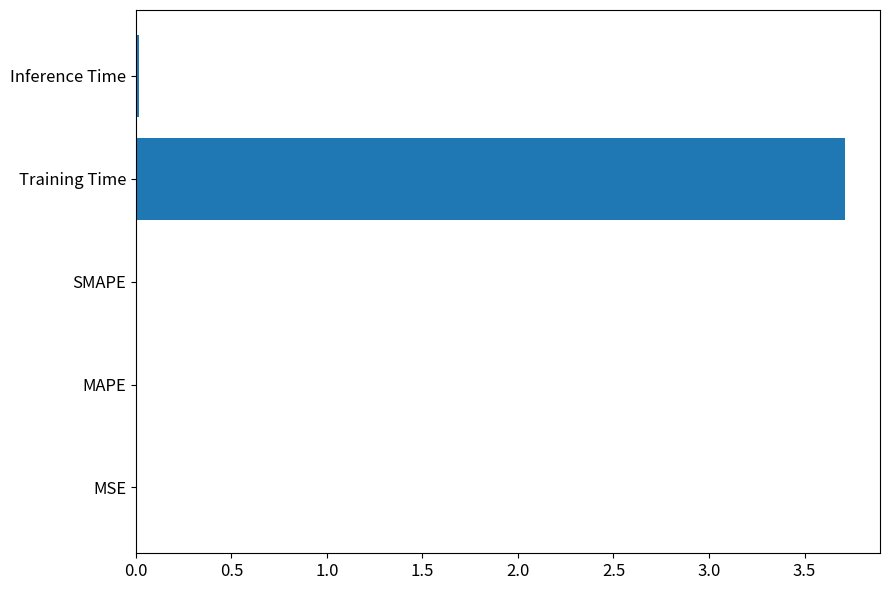

True or false: the data shows 0.0 at MAPE.

True